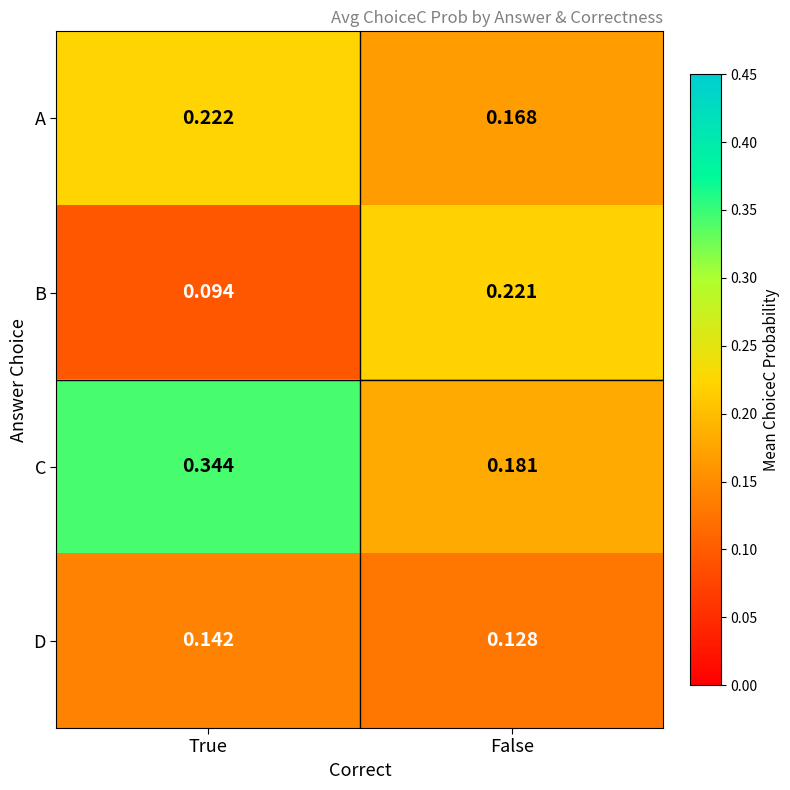

How many categories are shown in the chart?

2